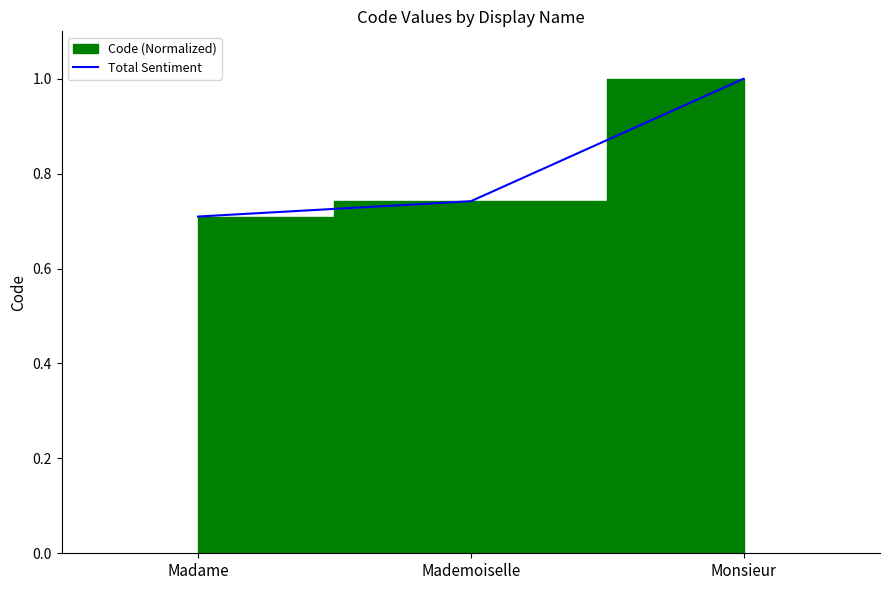

Rank the categories by value from lowest to highest.

Madame, Mademoiselle, Monsieur